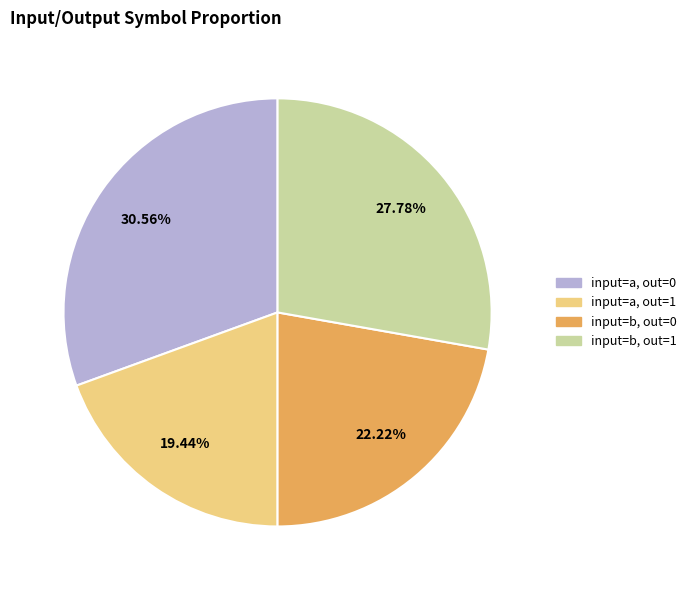

Does input=a, out=1 account for over 50% of the chart?

No